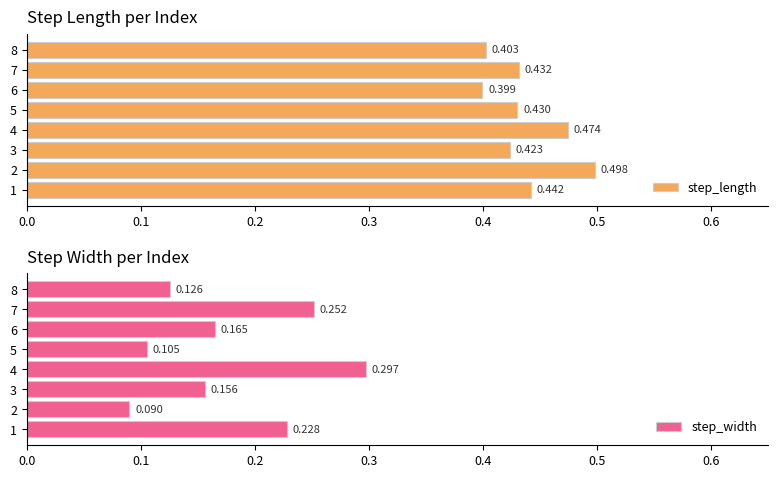

What are all the series names shown in the legend?

step_length, step_width